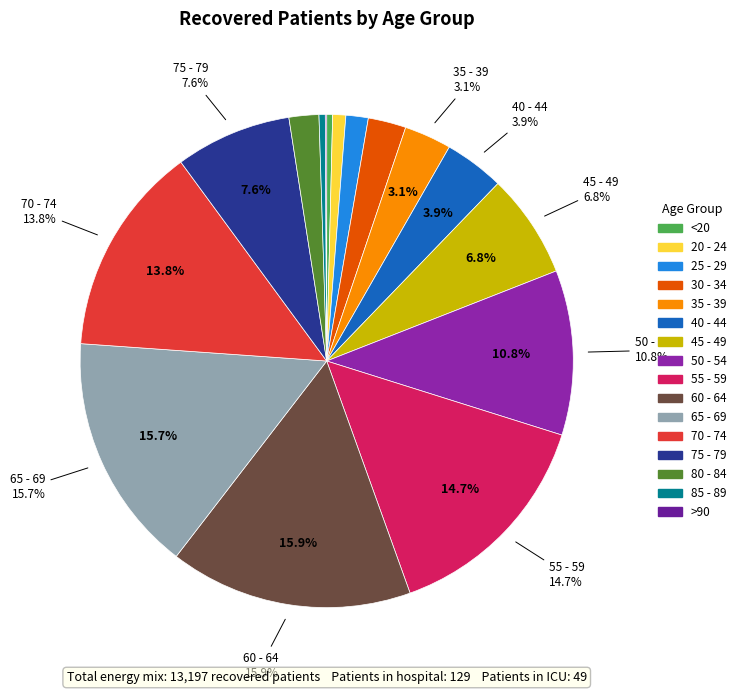

The 65 - 69 slice represents 21% of the pie. True or false?

False